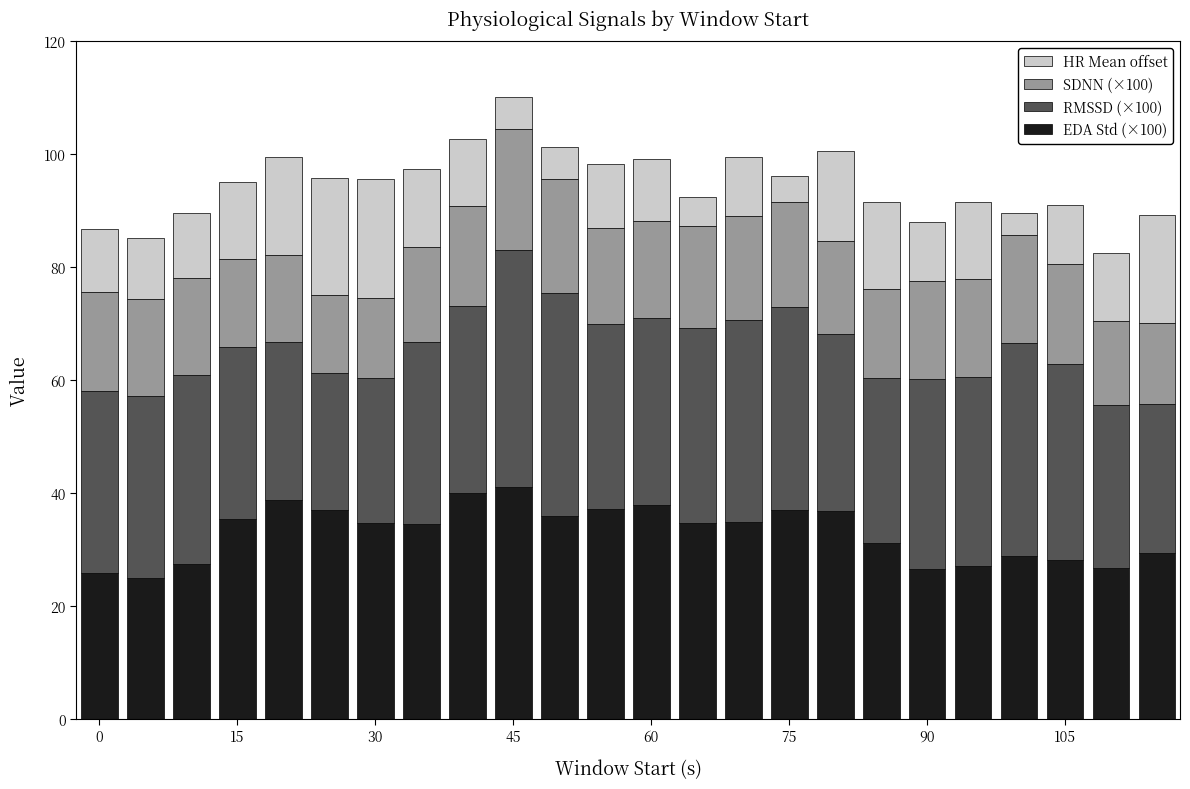

What is the minimum value for EDA Std (×100)?

24.9